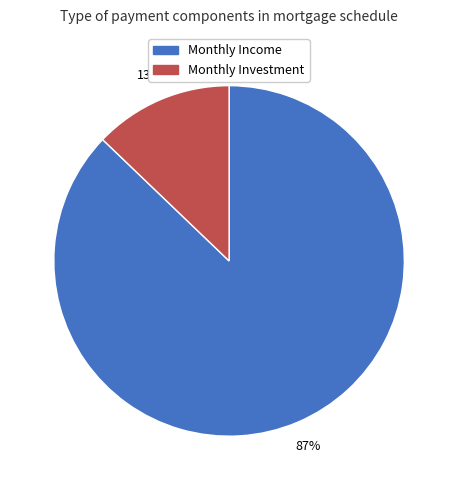

To the nearest percent, what is the difference between the Monthly Income and Monthly Investment slice percentages?

74%